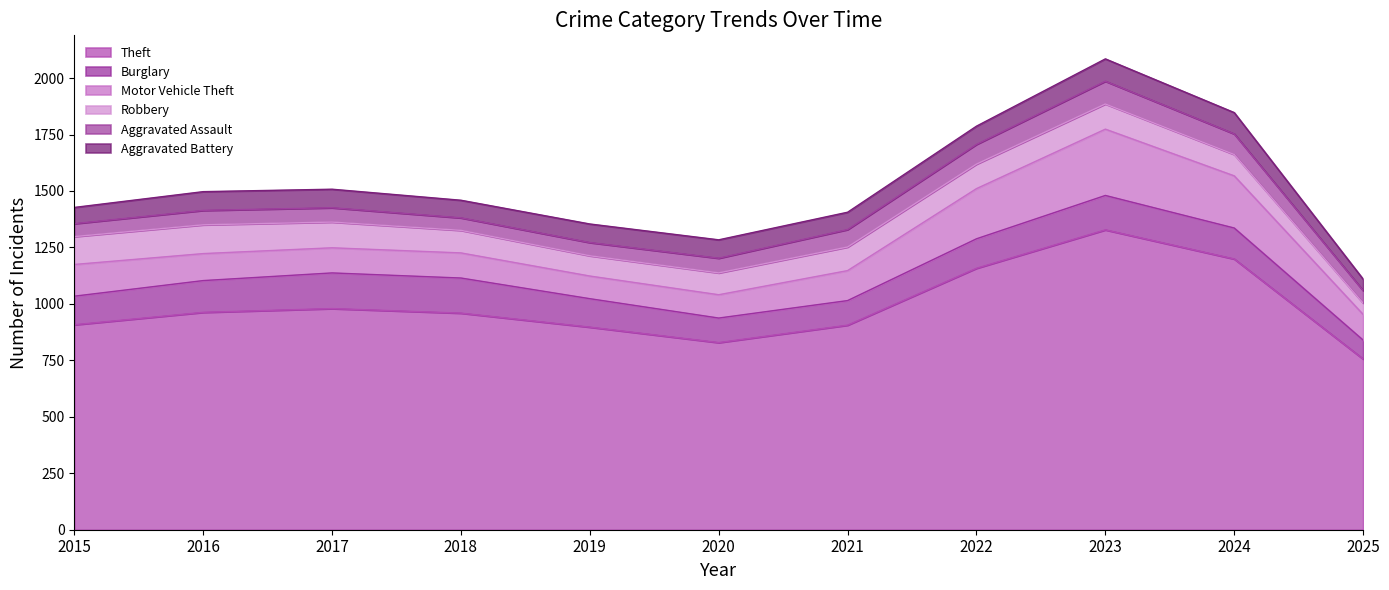

Which category has the lowest value in the Theft series?

2025